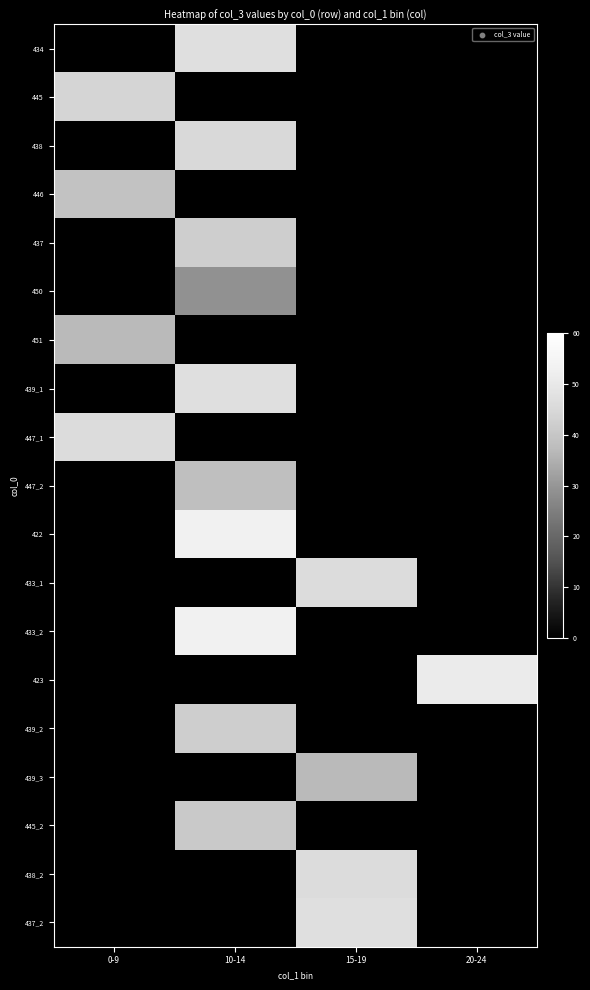

Reading right to left, transcribe all the data shown in this chart.

434: 20-24=0	15-19=0	10-14=47	0-9=0
445: 20-24=0	15-19=0	10-14=0	0-9=44
438: 20-24=0	15-19=0	10-14=45	0-9=0
446: 20-24=0	15-19=0	10-14=0	0-9=39
437: 20-24=0	15-19=0	10-14=42	0-9=0
450: 20-24=0	15-19=0	10-14=29	0-9=0
451: 20-24=0	15-19=0	10-14=0	0-9=37
439_1: 20-24=0	15-19=0	10-14=47	0-9=0
447_1: 20-24=0	15-19=0	10-14=0	0-9=46
447_2: 20-24=0	15-19=0	10-14=38	0-9=0
422: 20-24=0	15-19=0	10-14=53	0-9=0
433_1: 20-24=0	15-19=46	10-14=0	0-9=0
433_2: 20-24=0	15-19=0	10-14=53	0-9=0
423: 20-24=51	15-19=0	10-14=0	0-9=0
439_2: 20-24=0	15-19=0	10-14=42	0-9=0
439_3: 20-24=0	15-19=37	10-14=0	0-9=0
445_2: 20-24=0	15-19=0	10-14=41	0-9=0
438_2: 20-24=0	15-19=46	10-14=0	0-9=0
437_2: 20-24=0	15-19=47	10-14=0	0-9=0